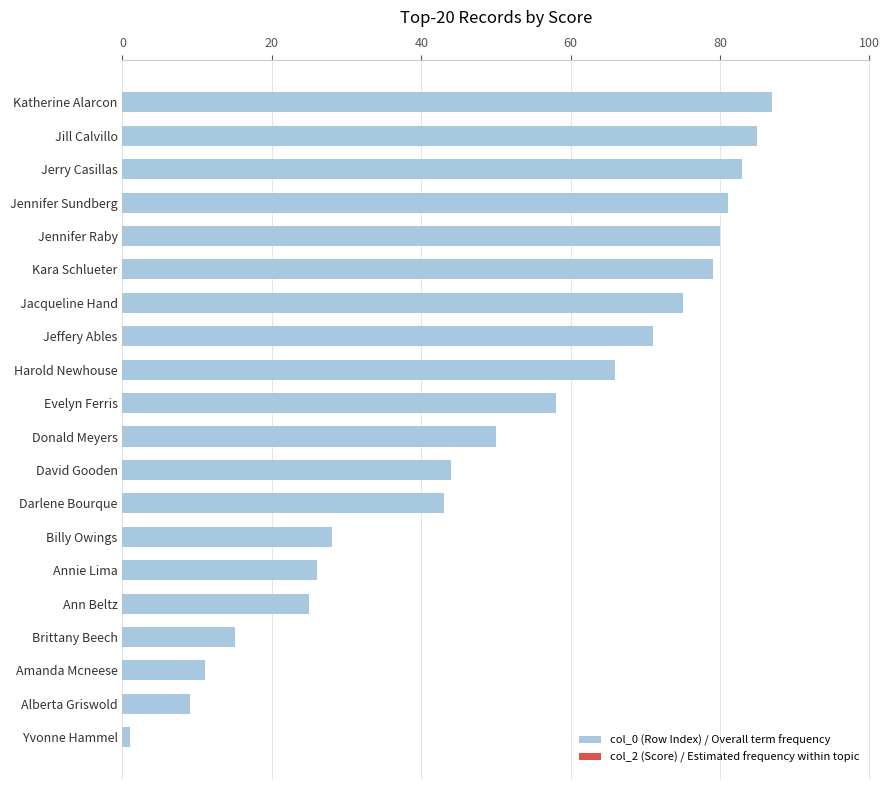

What is the sum of the values at Jennifer Sundberg and Donald Meyers?

131